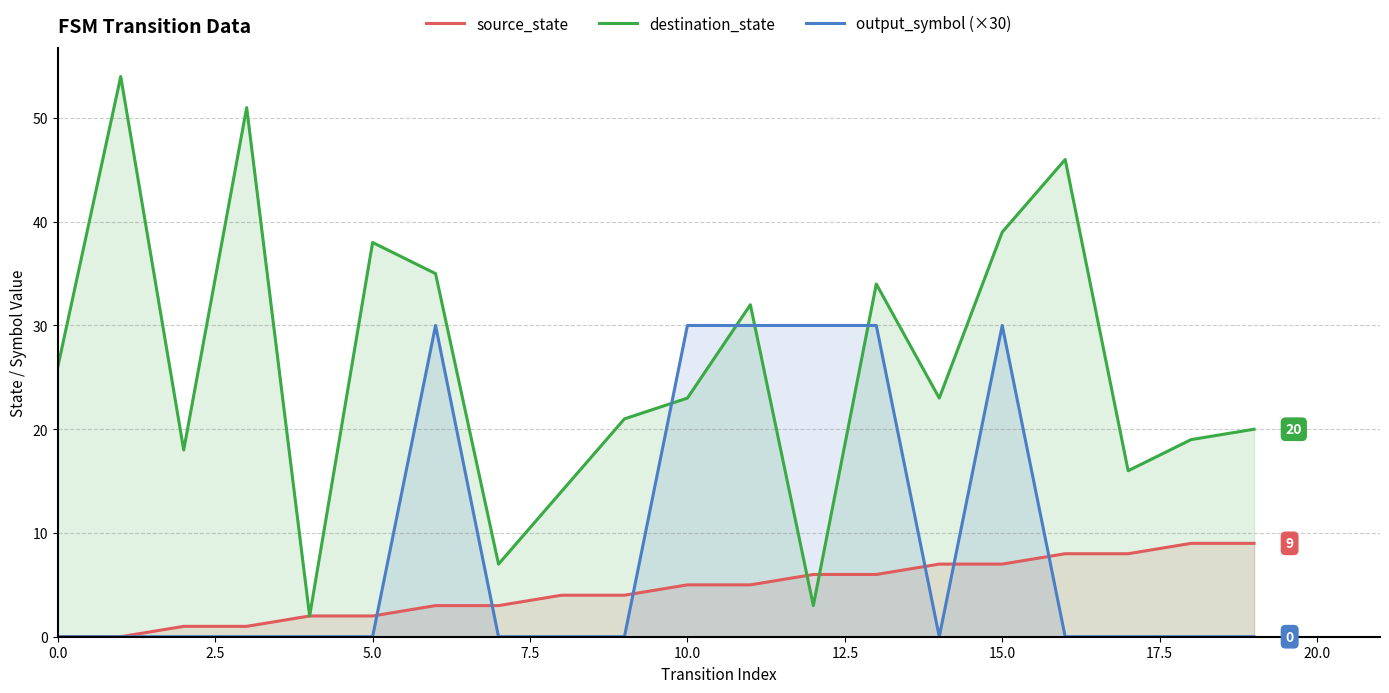

Rank the series by their maximum value, from lowest to highest.

source_state, output_symbol (×30), destination_state